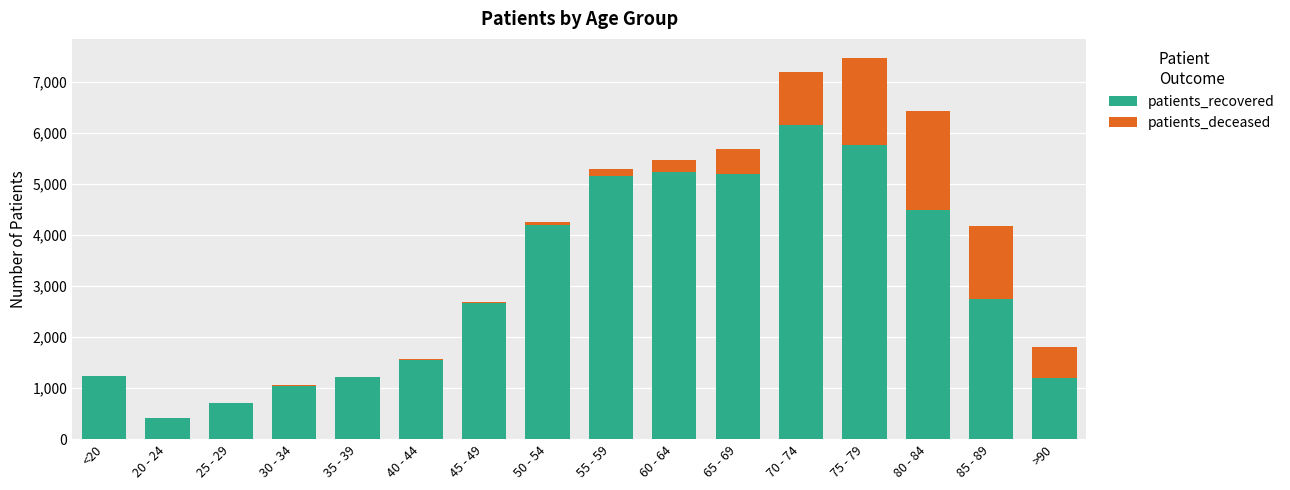

What is the maximum value for patients_recovered?

6153